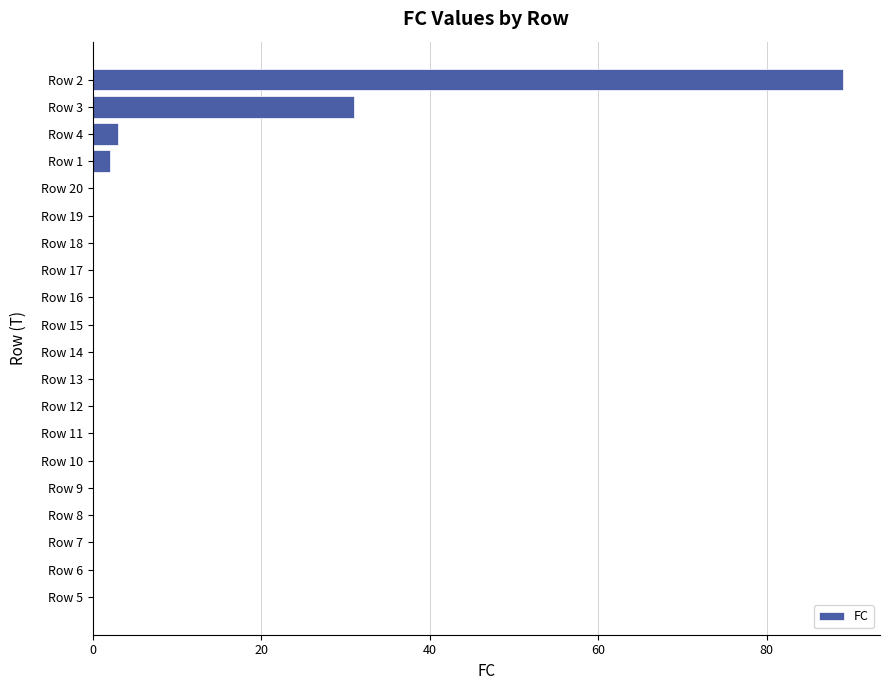

Reading top to bottom, transcribe all the data shown in this chart.

Row 2=89	Row 3=31	Row 4=3	Row 1=2	Row 20=0	Row 19=0	Row 18=0	Row 17=0	Row 16=0	Row 15=0	Row 14=0	Row 13=0	Row 12=0	Row 11=0	Row 10=0	Row 9=0	Row 8=0	Row 7=0	Row 6=0	Row 5=0